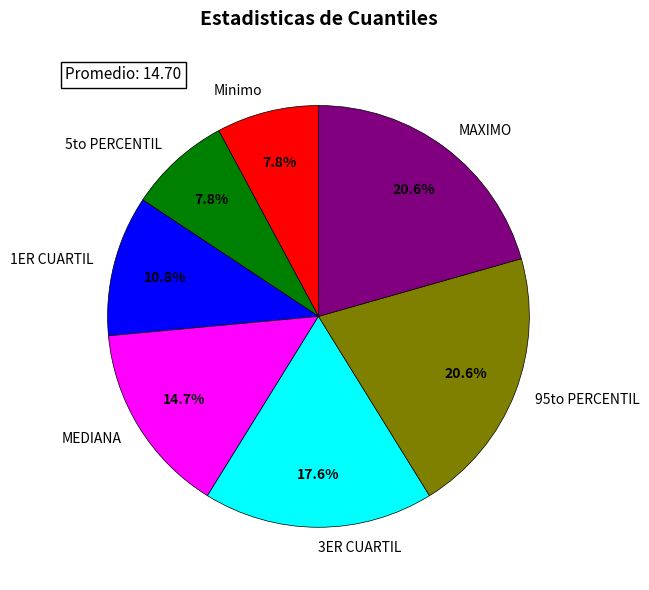

Approximately how many times larger is the value at 3ER CUARTIL compared to MEDIANA?

1.2